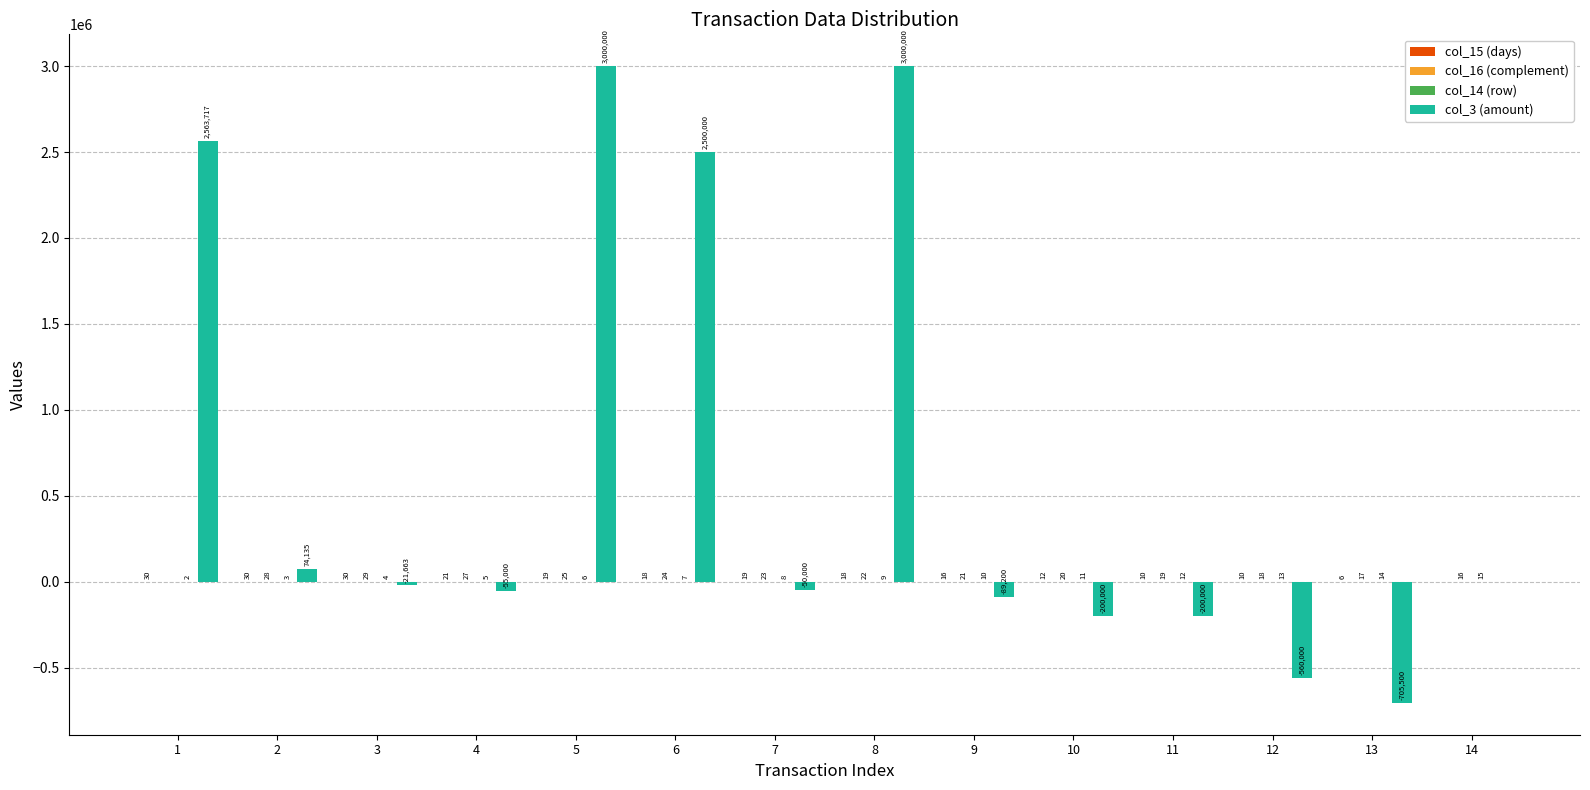

Which series has the widest spread of values?

col_3 (amount)